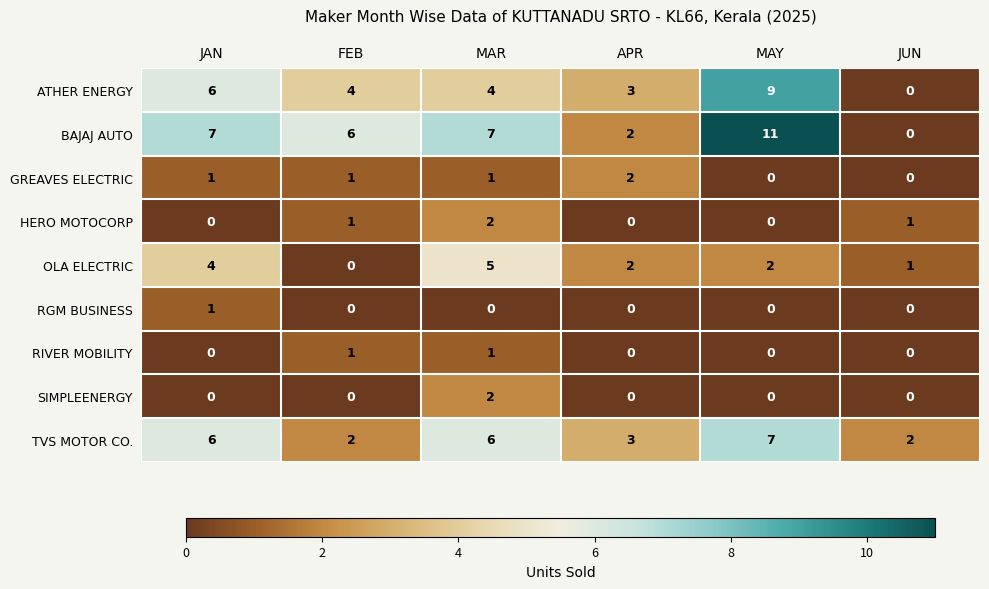

Count the OLA ELECTRIC values in the range 1 to 4.

4